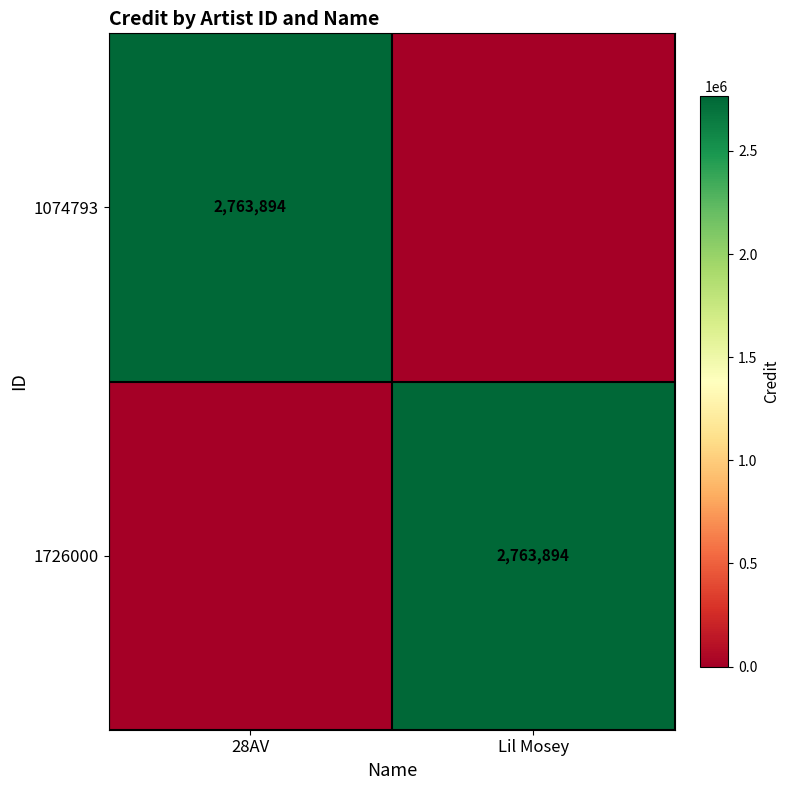

The 1074793 series shows 4638711 at 28AV. True or false?

False